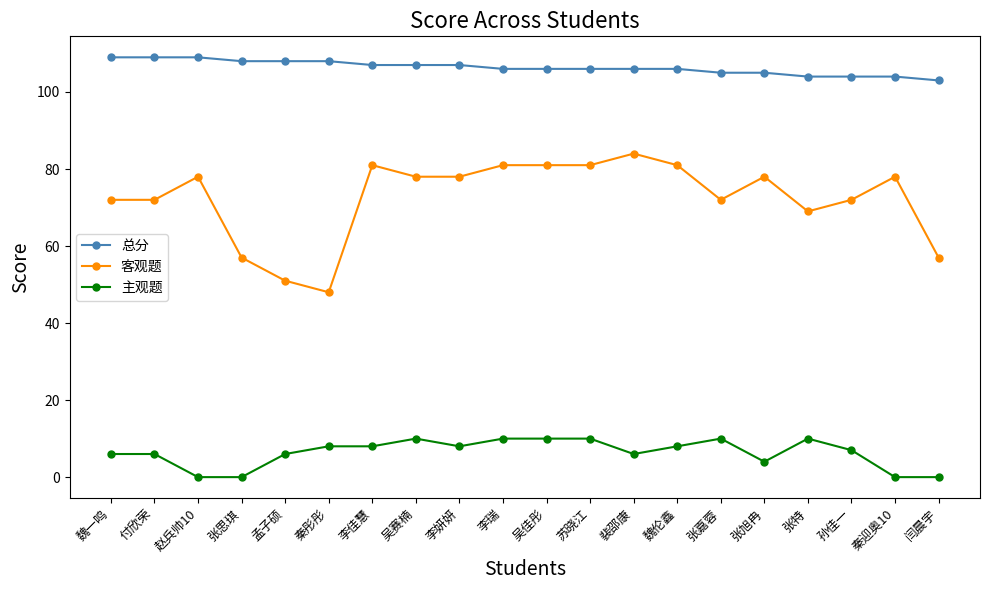

Count the 总分 values in the range 105 to 108.

13